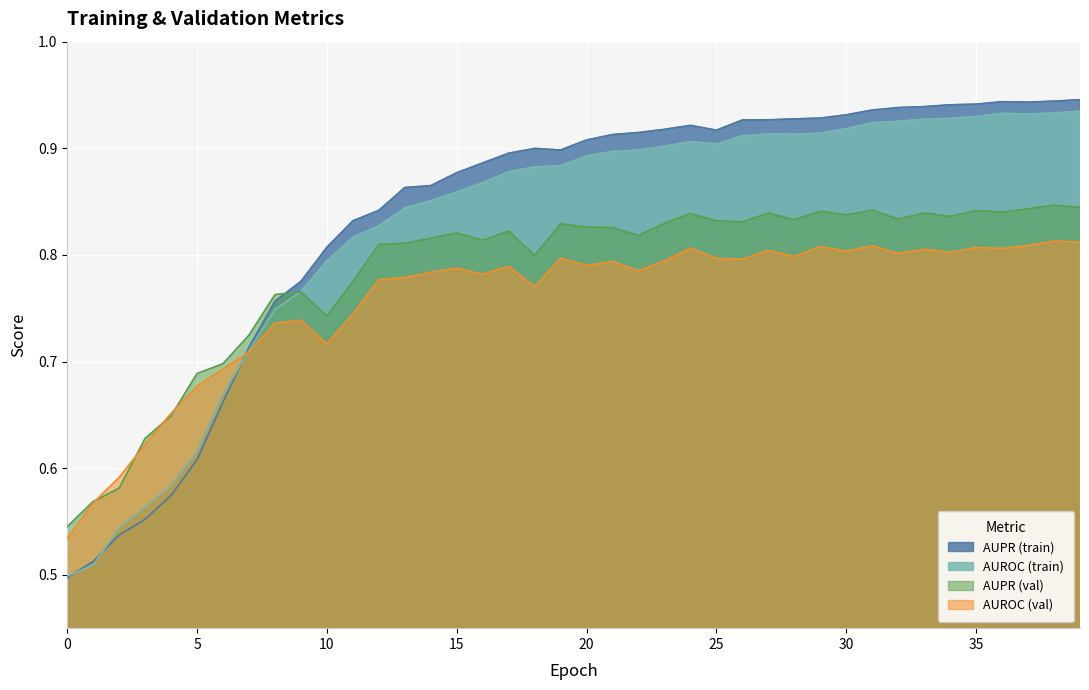

At which category does AUPR reach its first local valley?

19